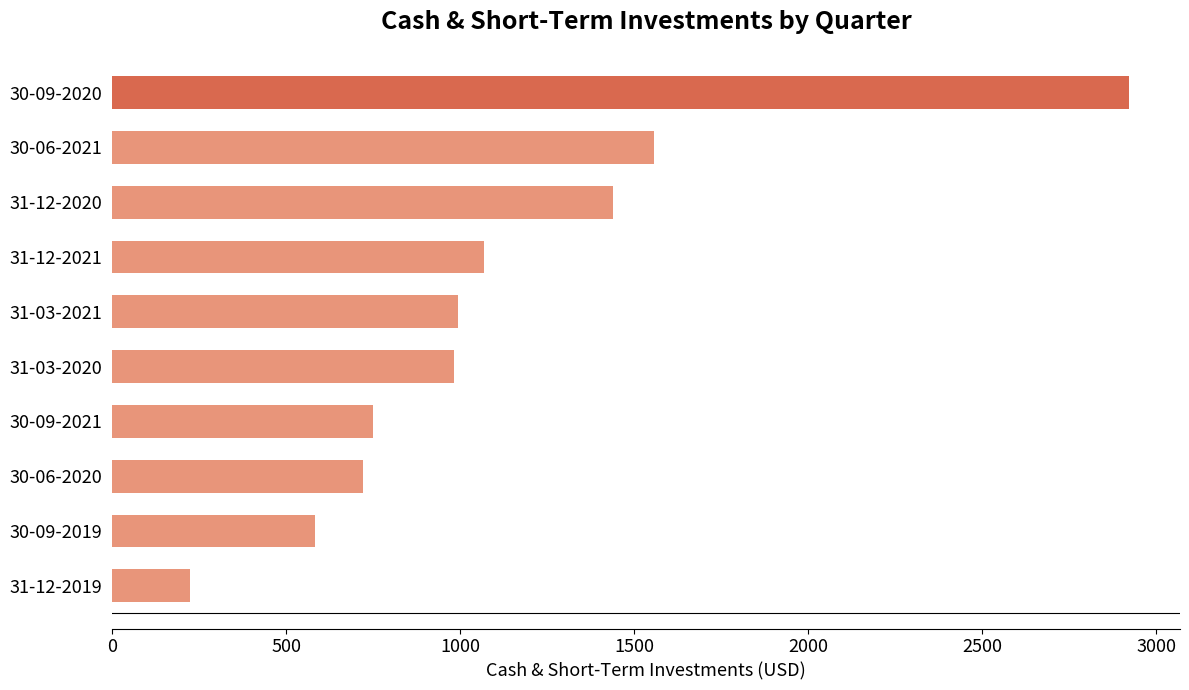

At which label is the value closest to 1572?

30-06-2021